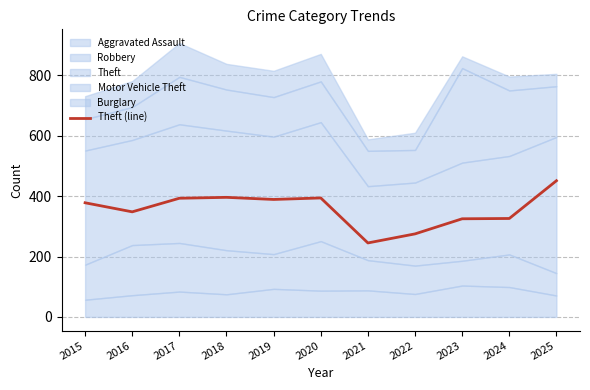

At which category does the data reach its first local valley?

2016